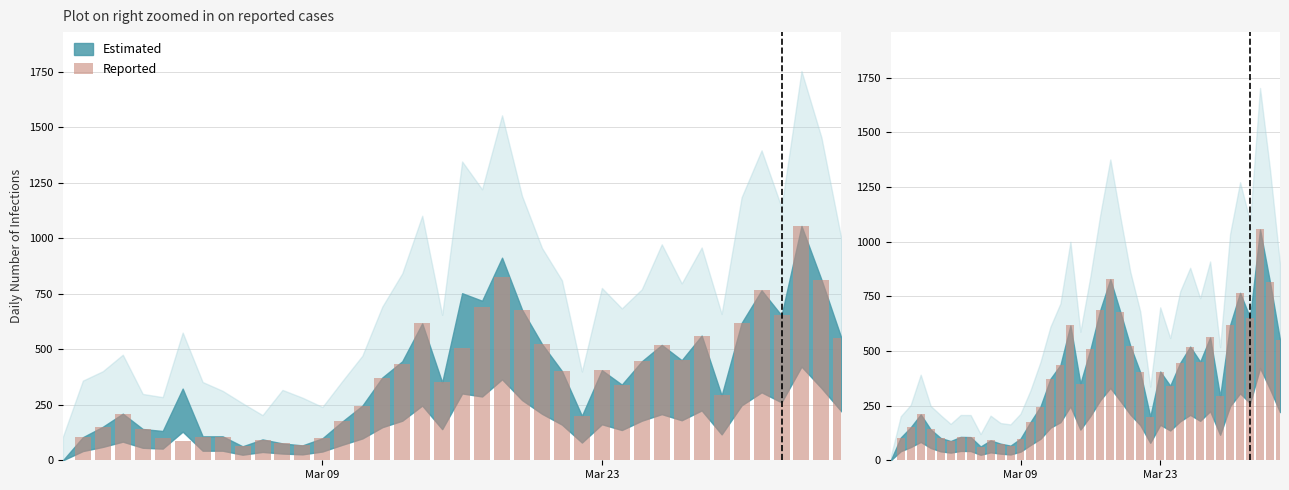

How many positive values are there?

39